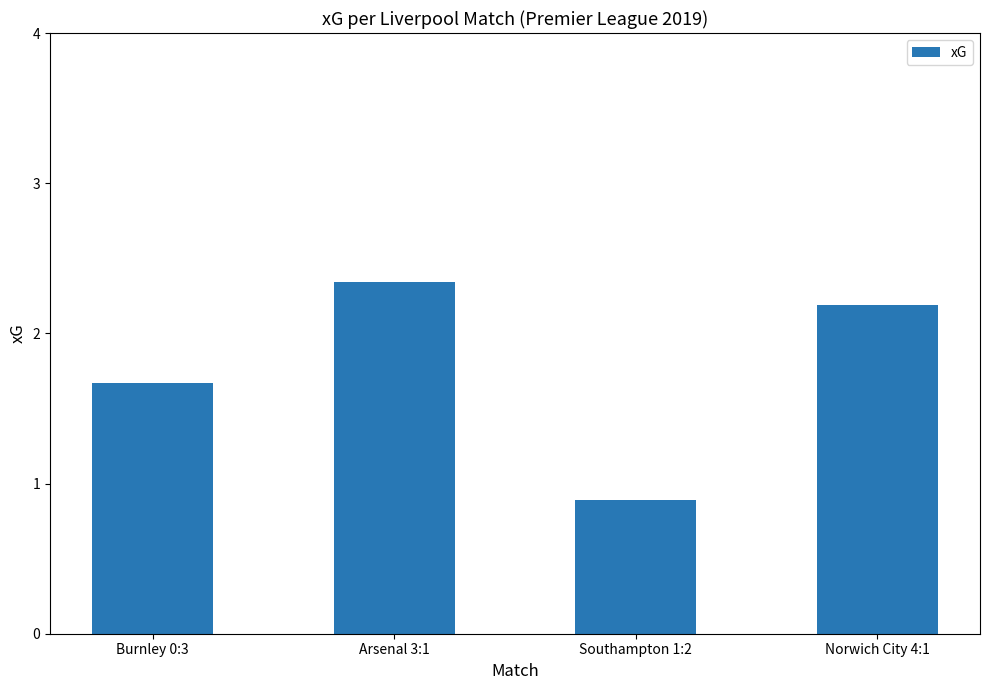

Which category has the highest value across all series?

Arsenal 3:1